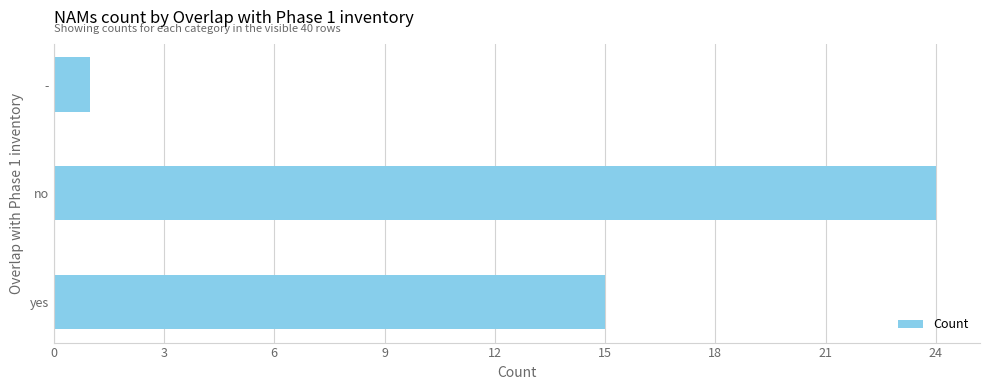

What is the change in value from yes to -?

-14